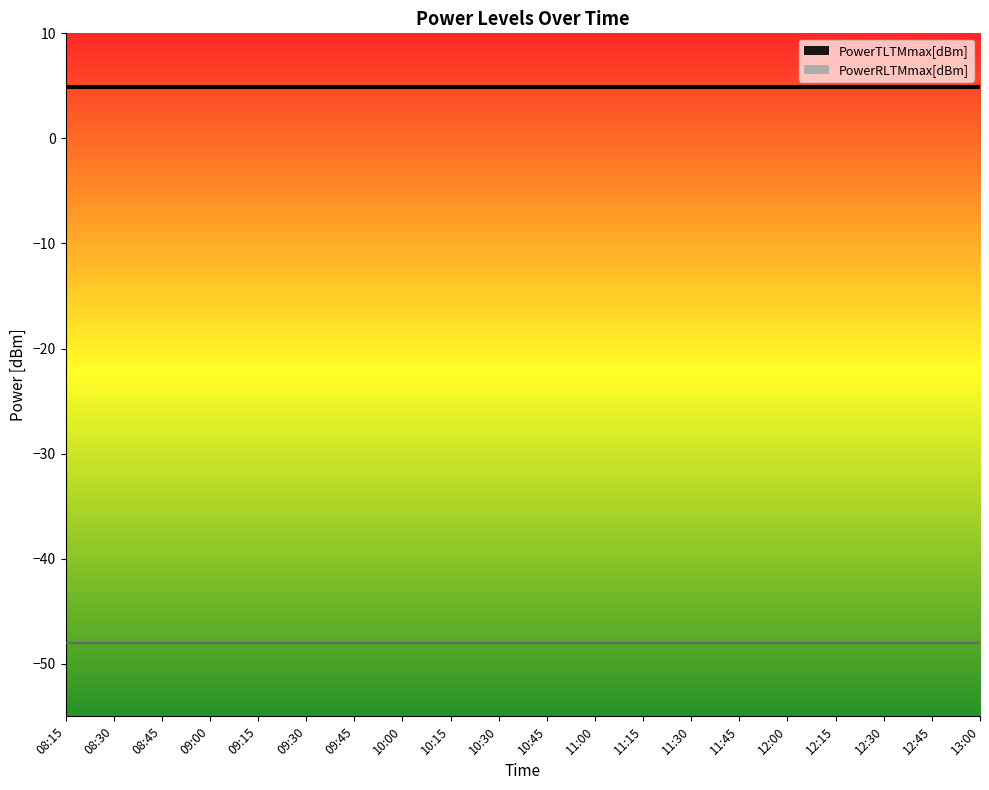

Does the chart display data point markers on the line(s)?

No